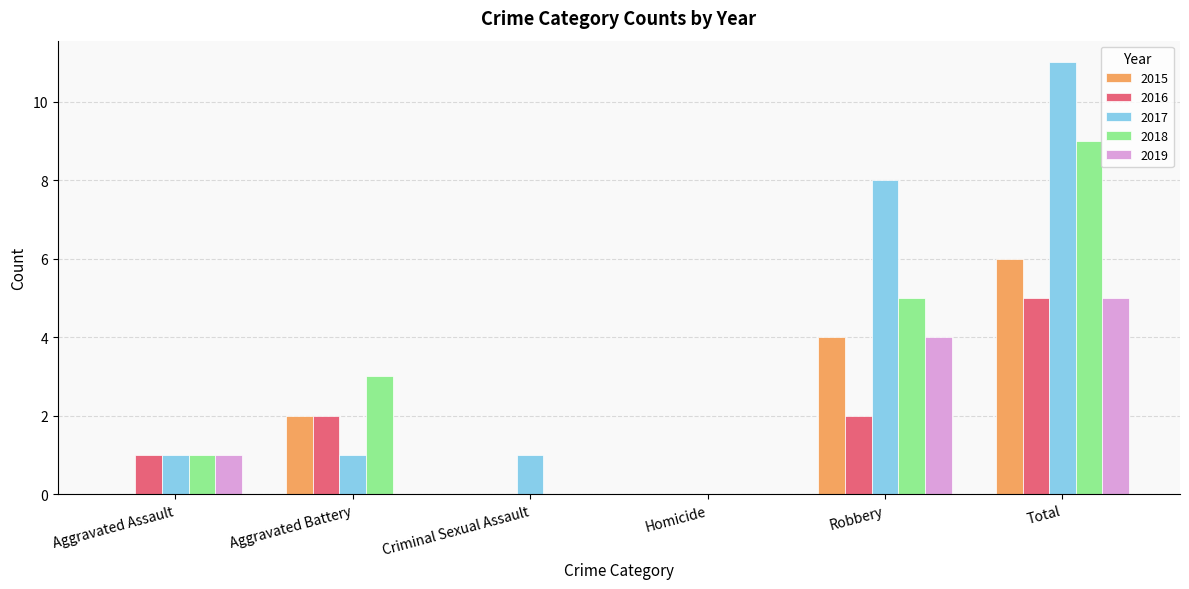

How many groups of bars are there?

6